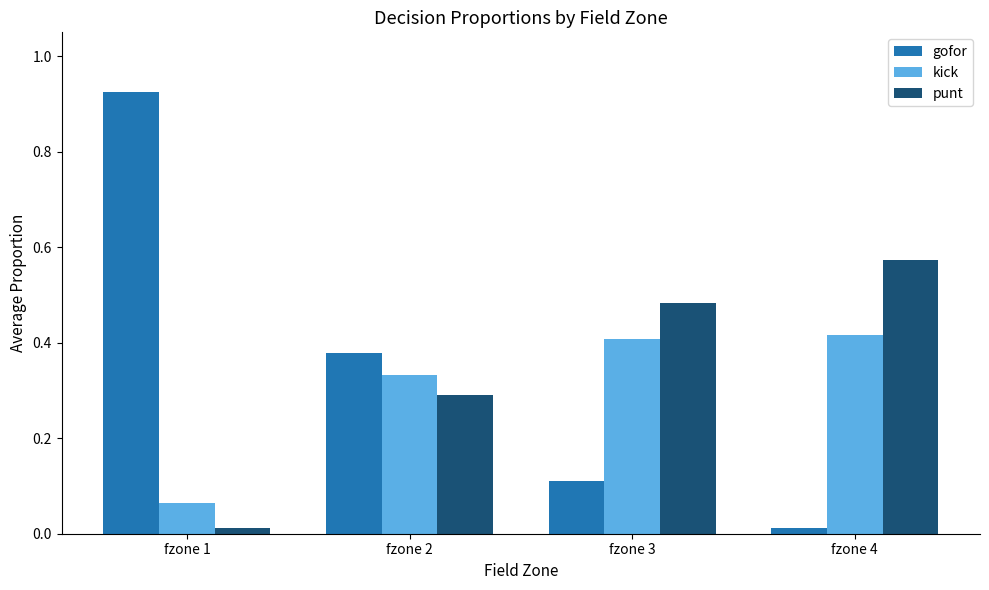

Rank the series by their average value, from lowest to highest.

kick, punt, gofor